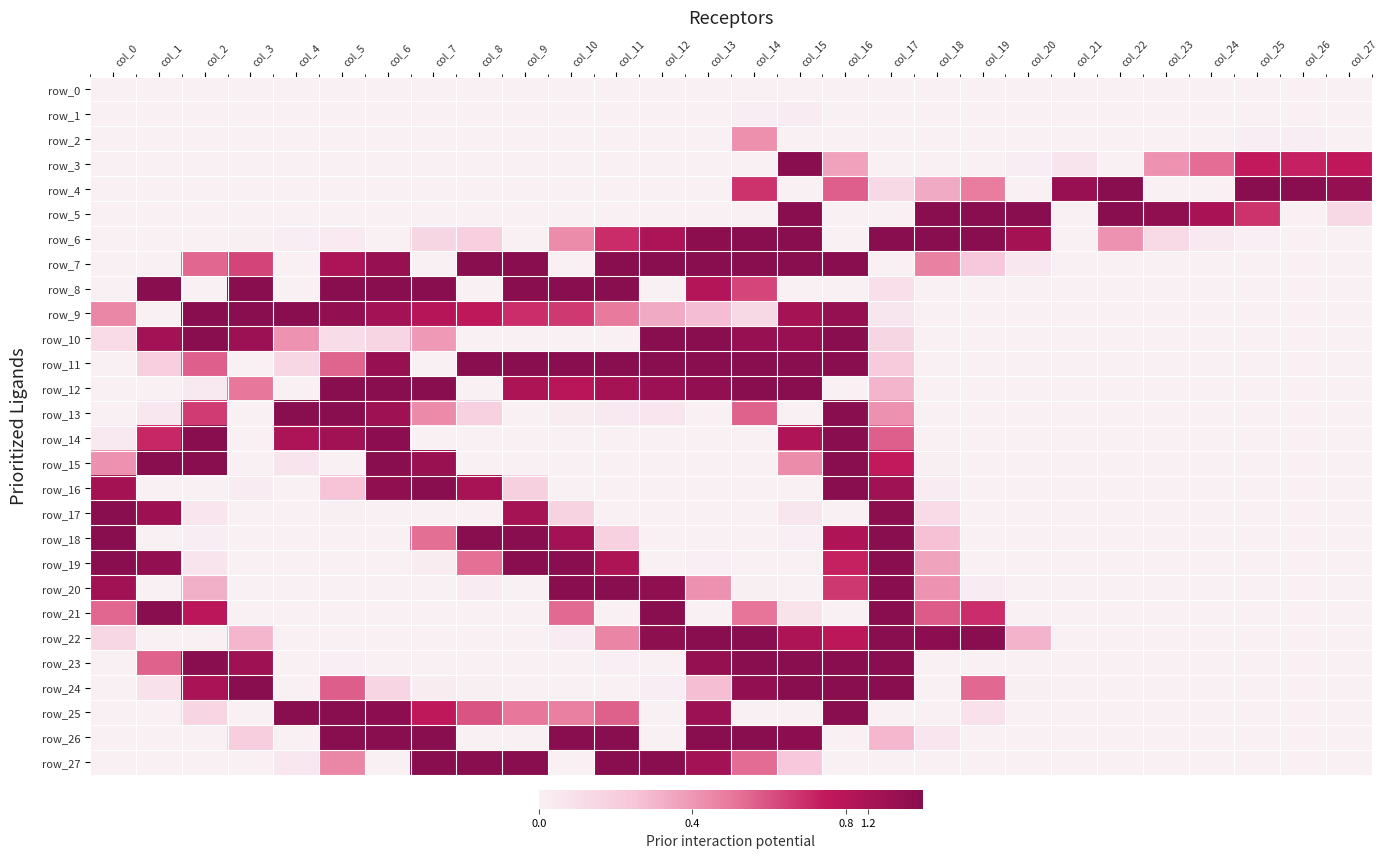

Which series has the largest range (max minus min)?

row_3